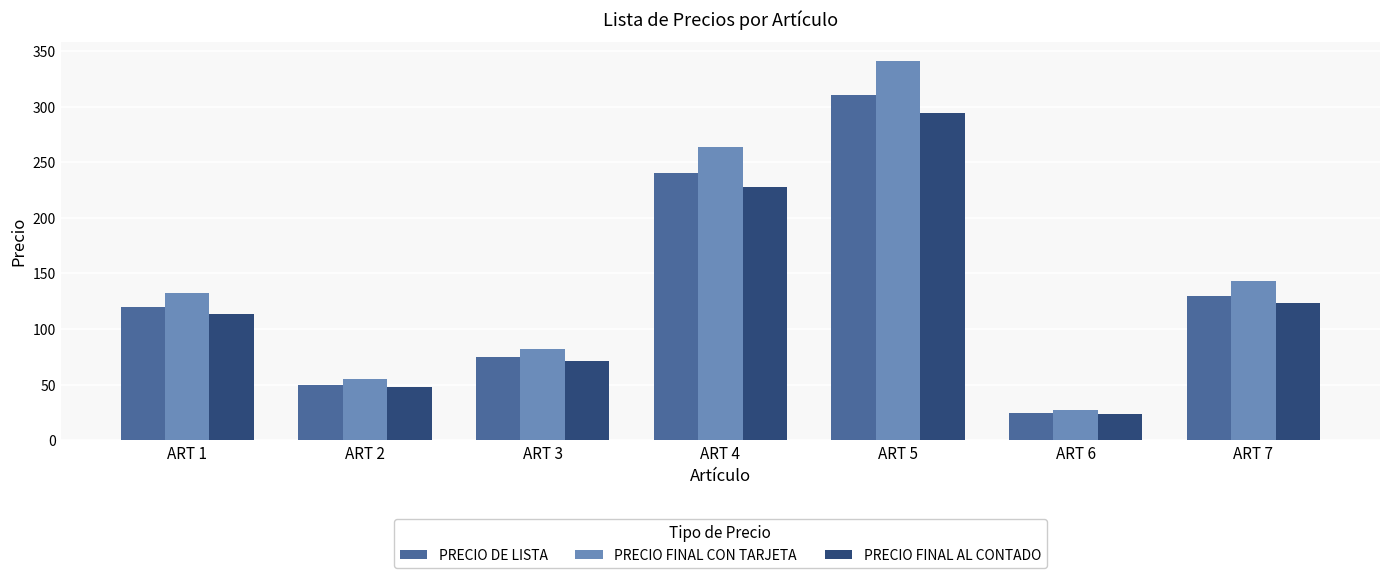

At which category is the sum across all series the highest?

ART 5